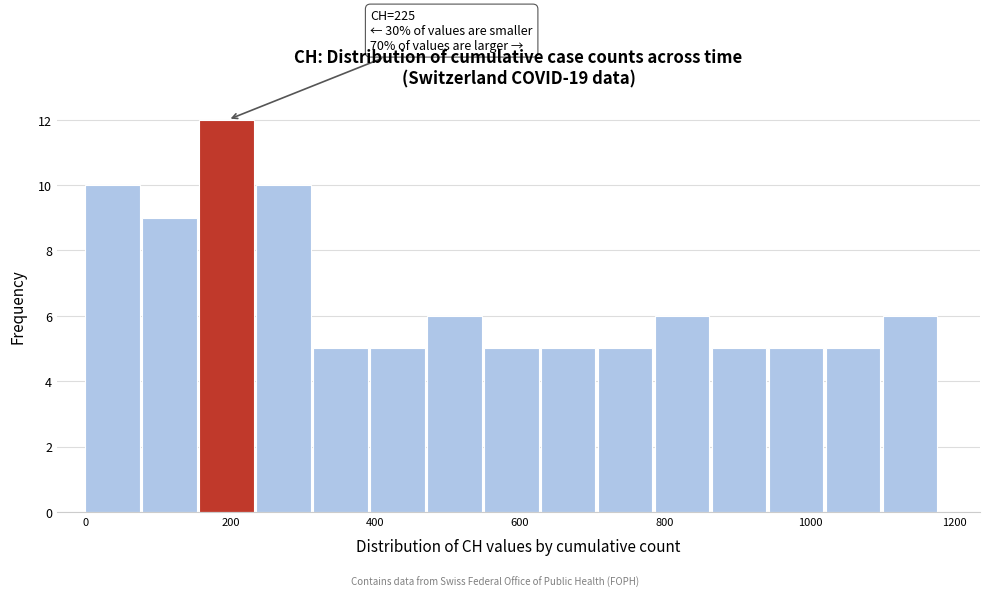

Read against the x-axis, roughly where is the centre of the tallest bar?

200